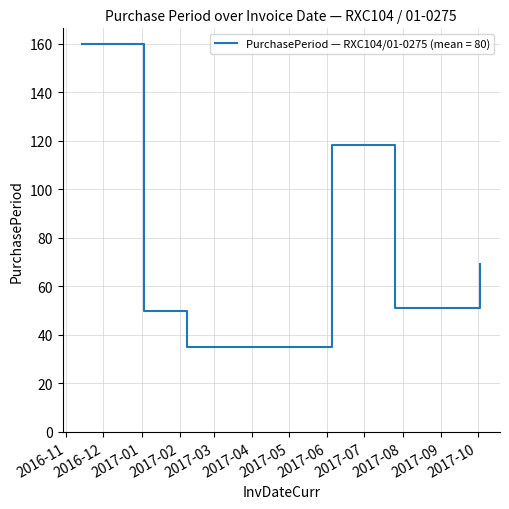

True or false: the data has more than 0 interior local peaks.

True